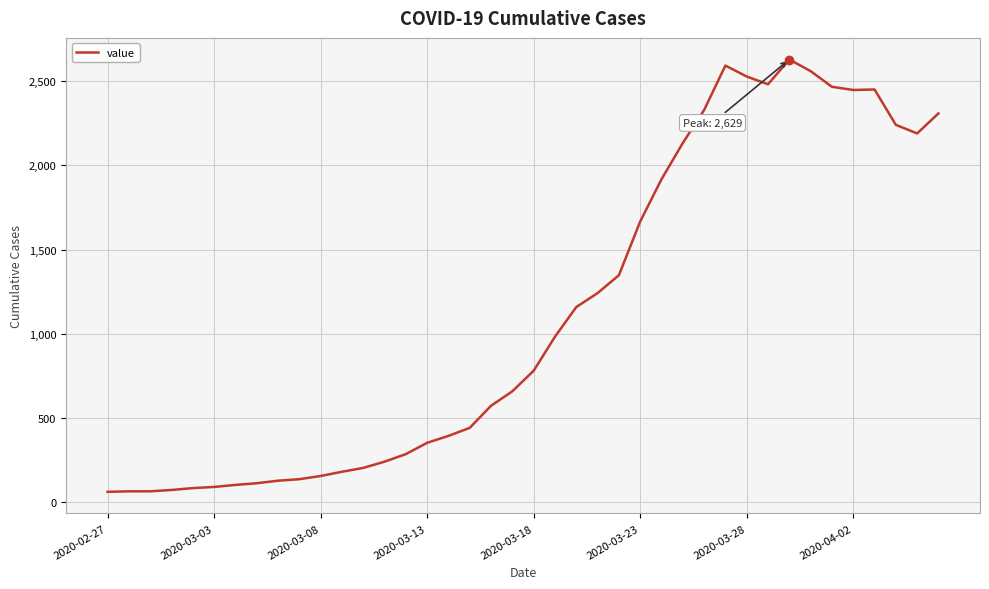

True or false: the data has more than 0 interior local peaks.

True